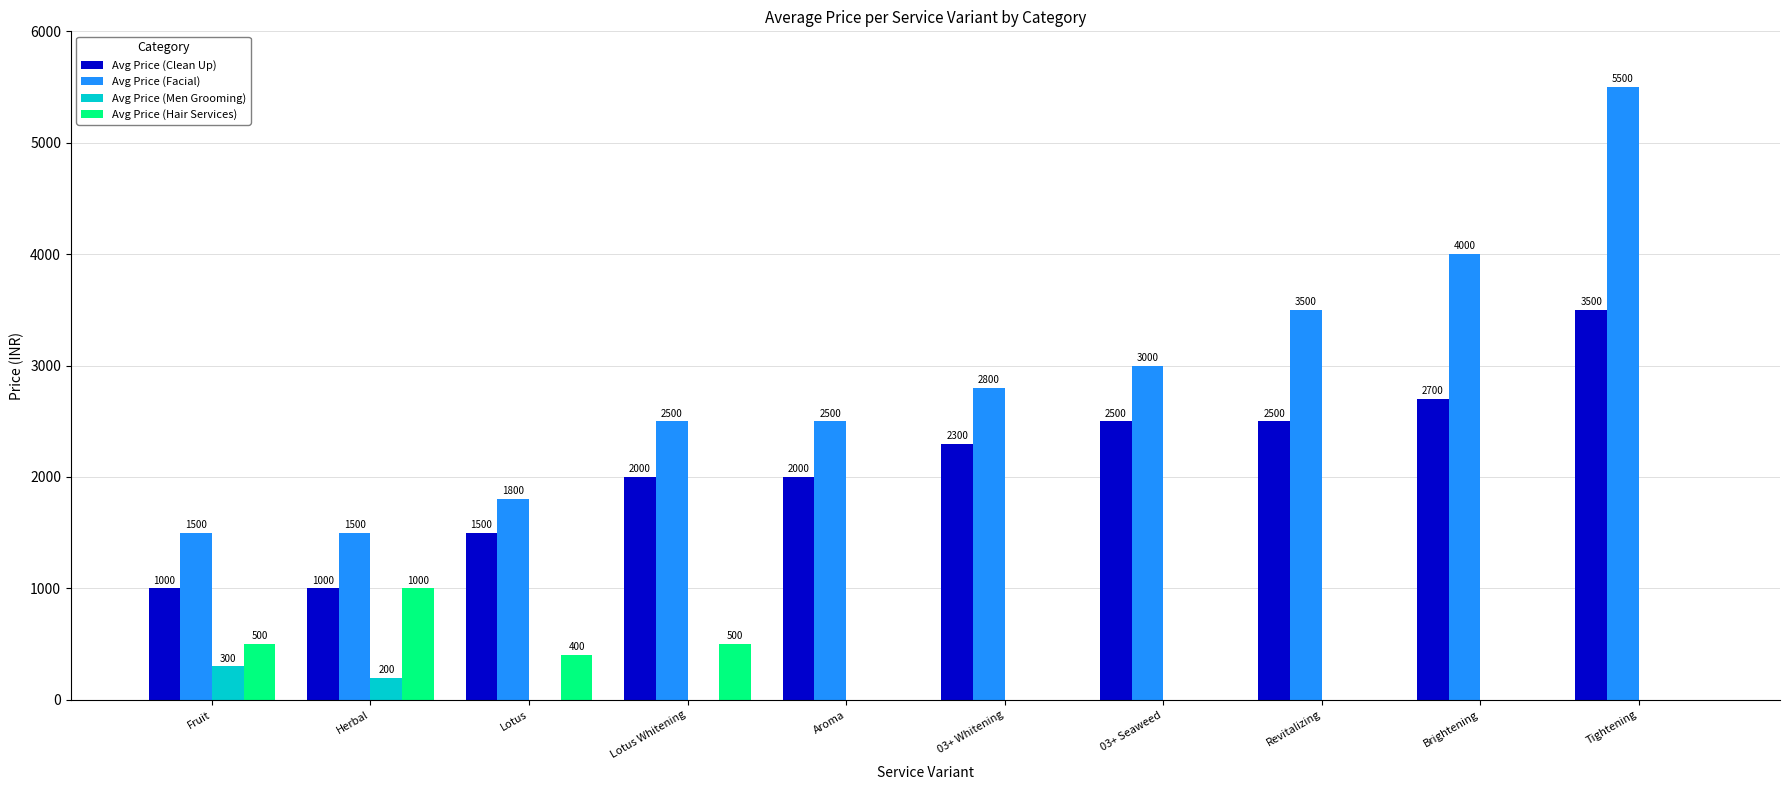

Read the Avg Price (Clean Up) value at Tightening, to the nearest 10.

3500